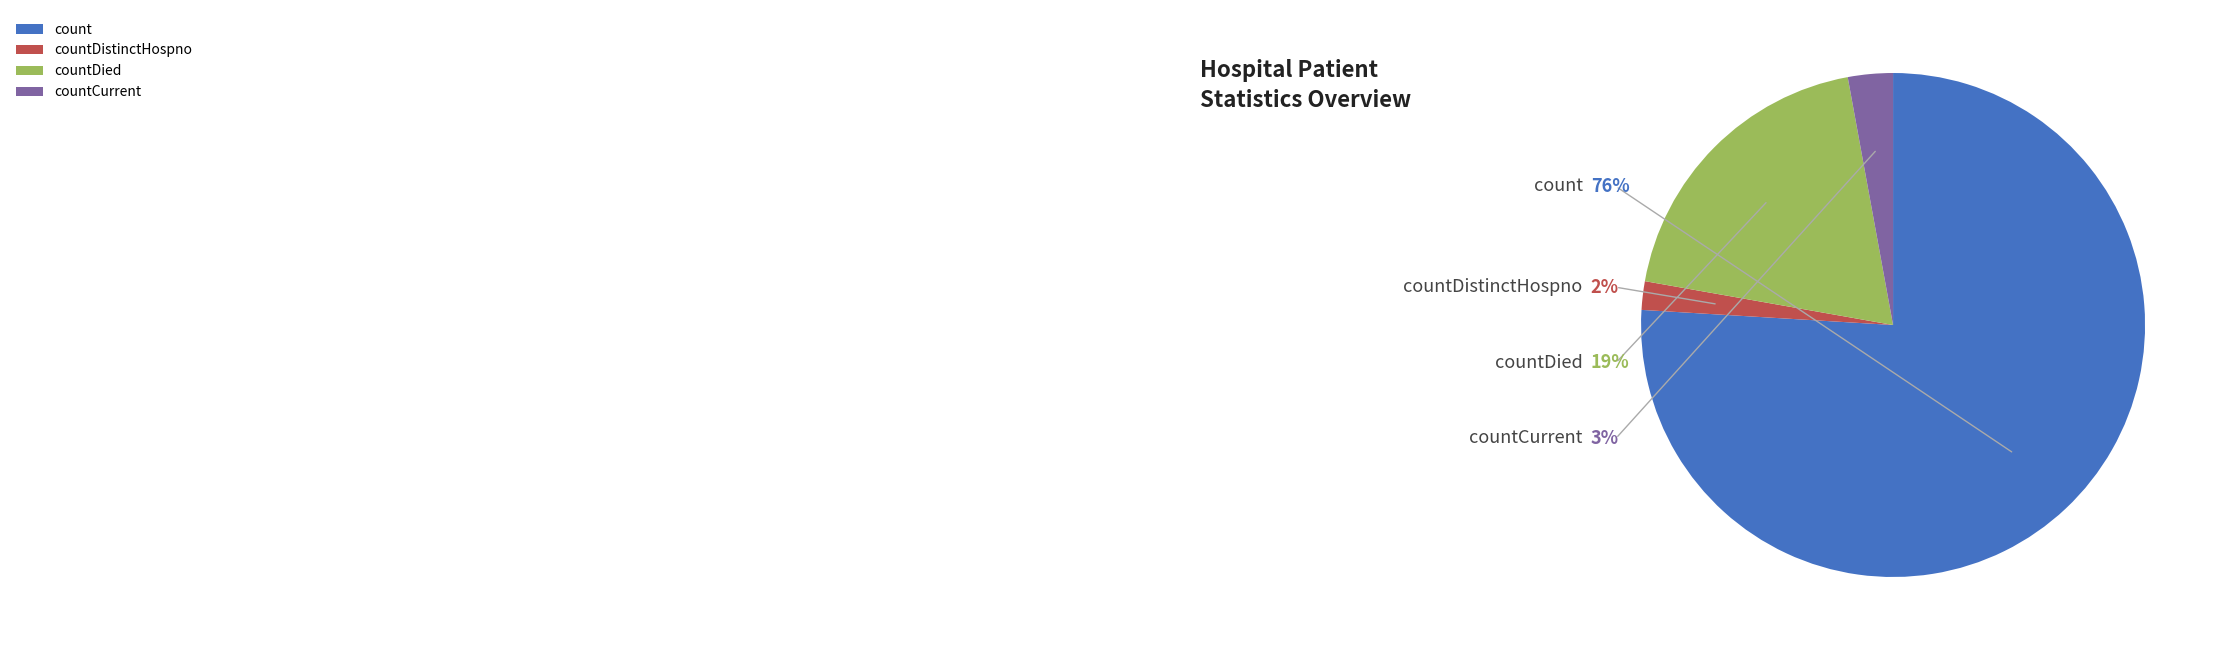

The countCurrent slice represents 3% of the pie. True or false?

True